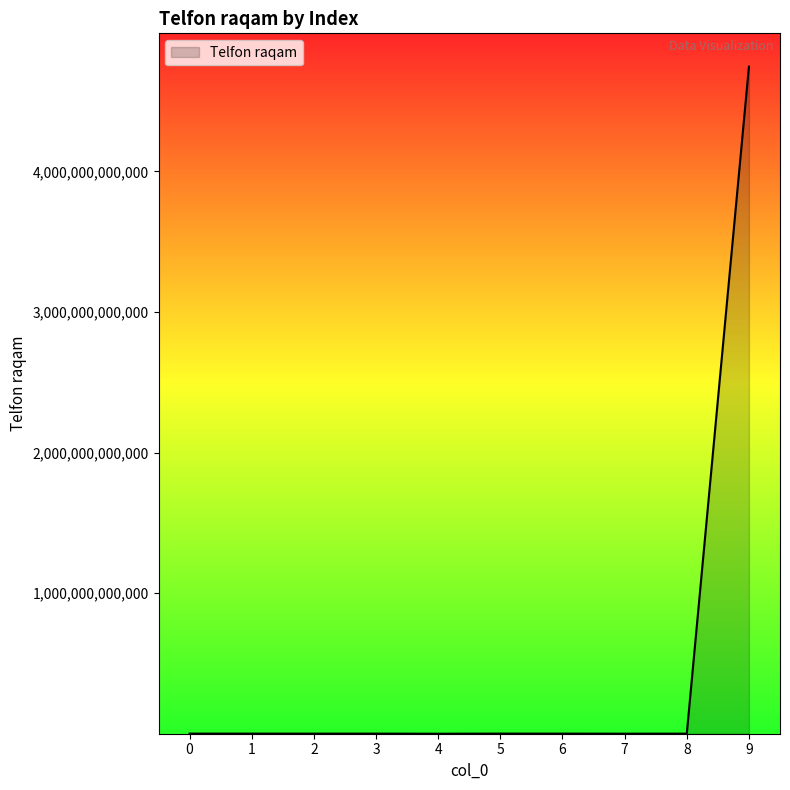

True or false: the data has more than 0 interior local peaks.

True